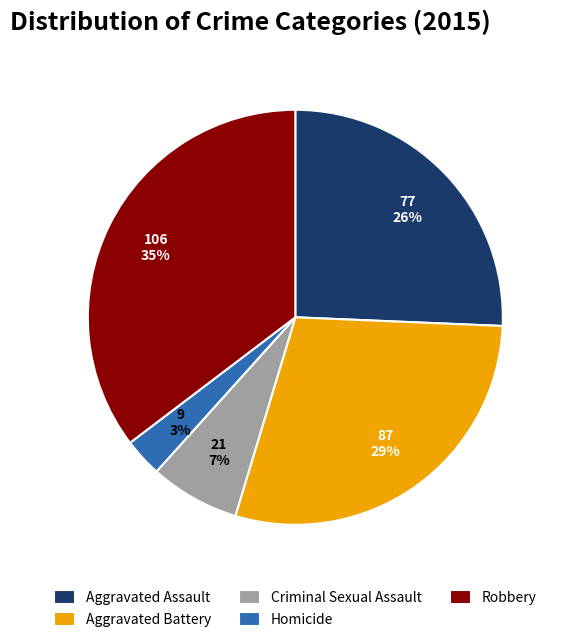

Do Criminal Sexual Assault and Robbery together represent more than half of the pie?

No